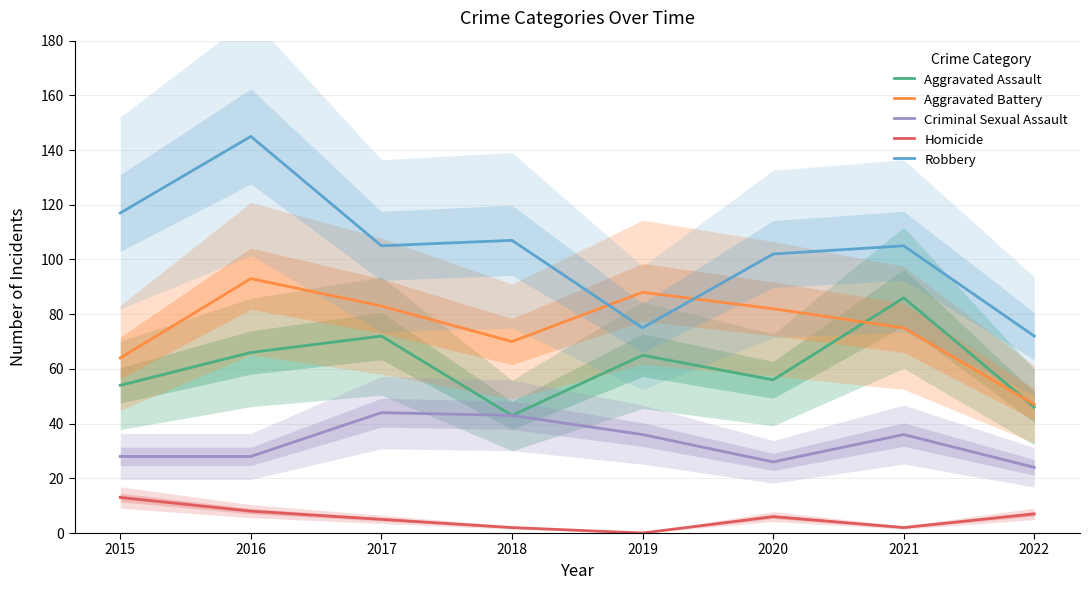

At how many categories does at least one series exceed 78?

7